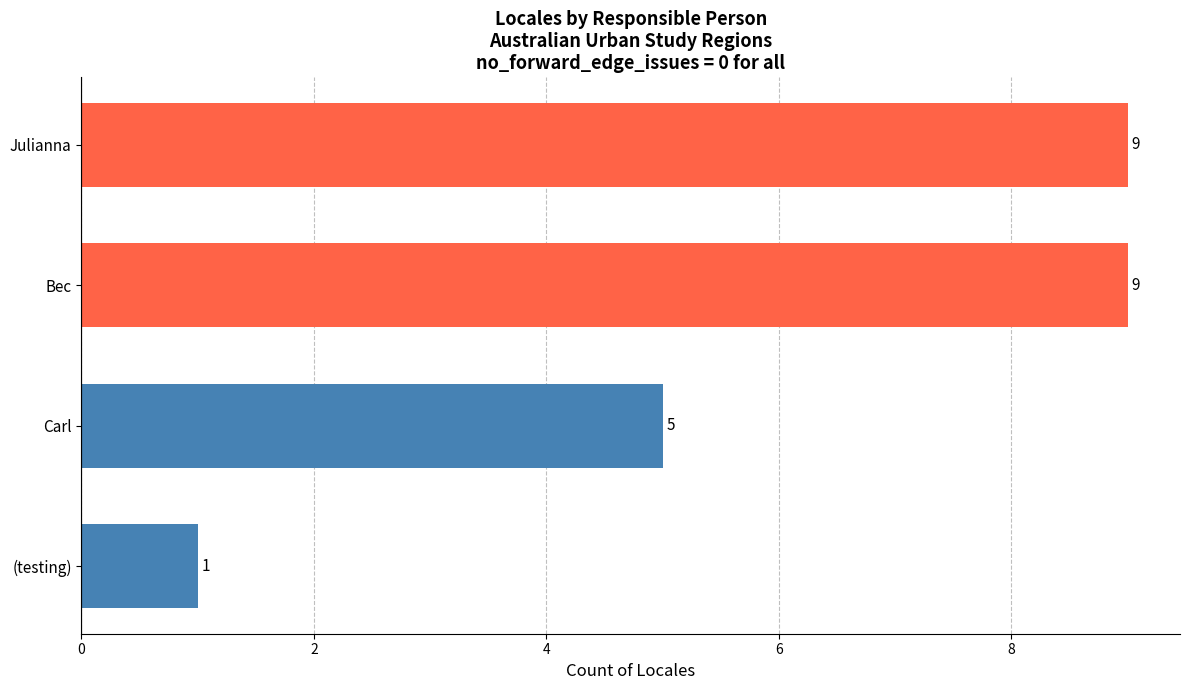

Does the chart contain stacked bars?

No